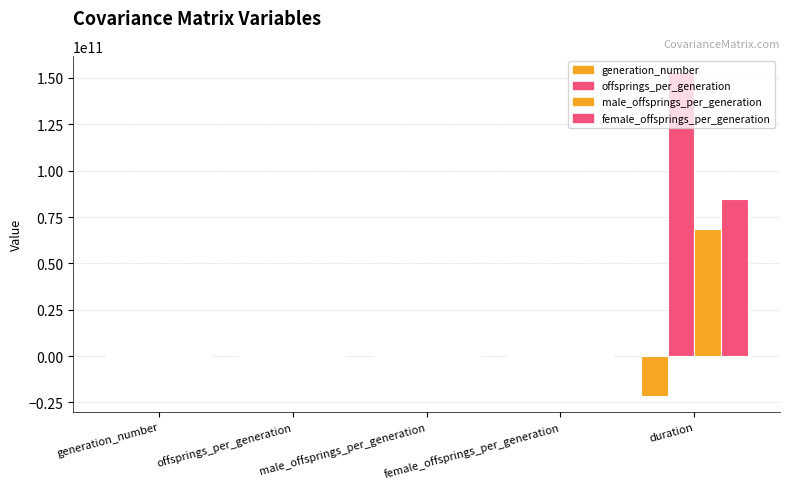

Rank the series by their maximum value, from lowest to highest.

generation_number, male_offsprings_per_generation, female_offsprings_per_generation, offsprings_per_generation